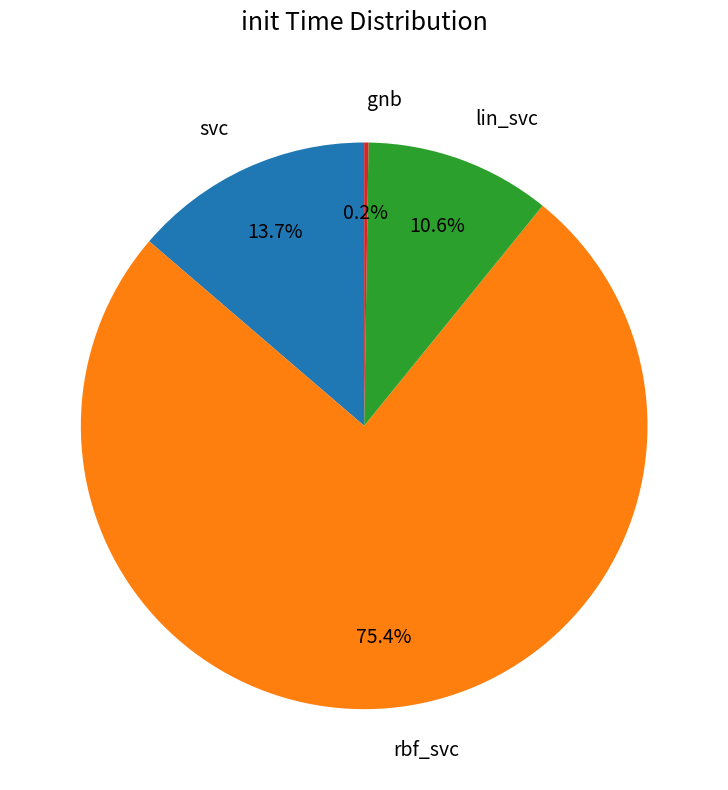

Is there any slice that represents more than half of the pie?

Yes